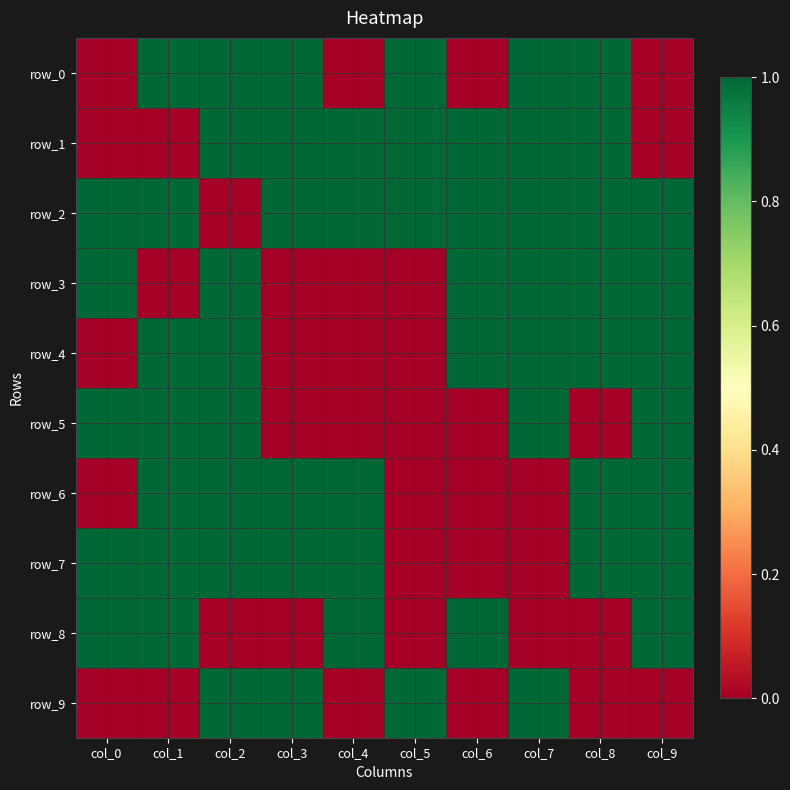

The value of row_8 at col_5 is -1. True or false?

False